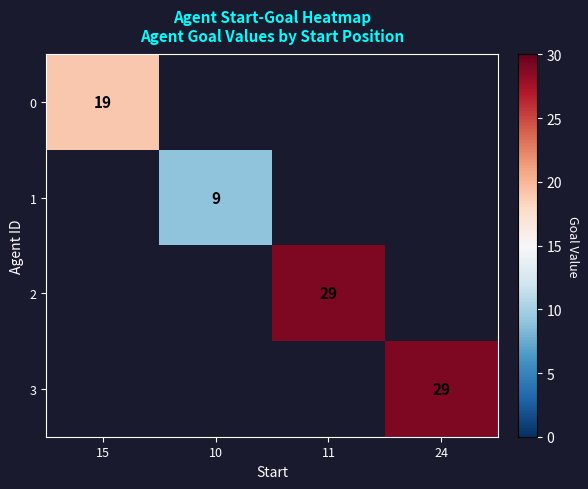

What is the maximum value shown in the chart?

29.0